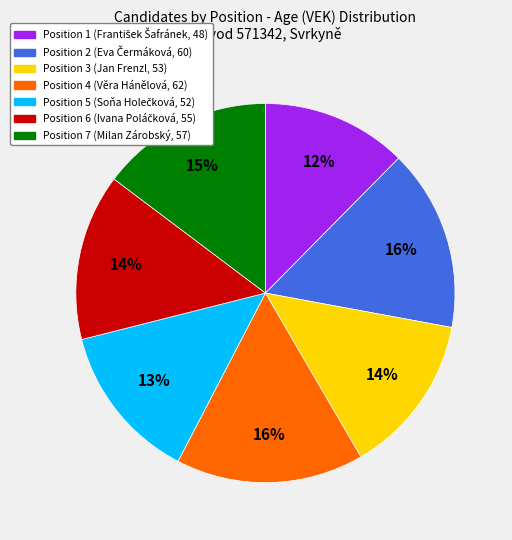

Is it true that Position 3 (Jan Frenzl, 53) is 14% of the pie?

True